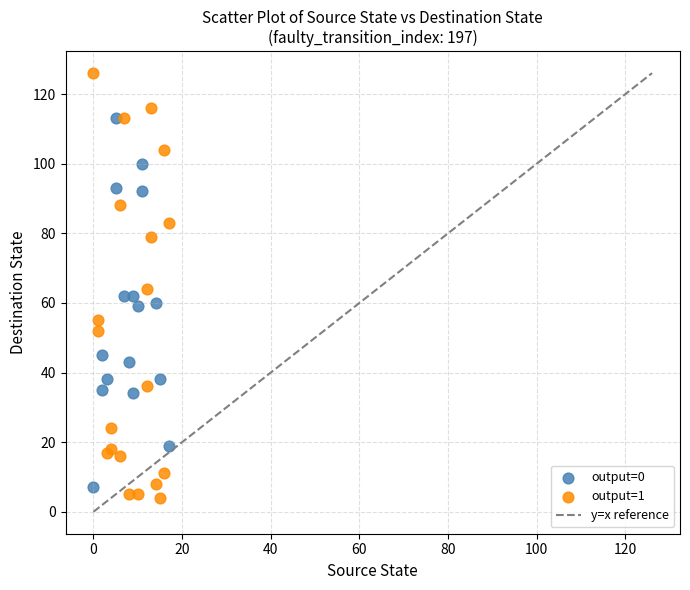

Which series contains the highest Y value?

output=1